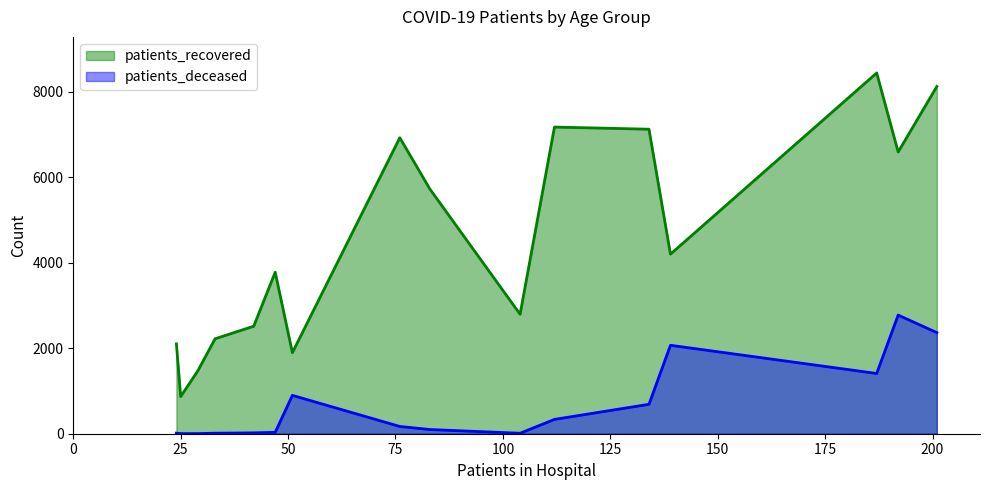

What is the difference between the maximum and minimum values in the patients_deceased series?

2771